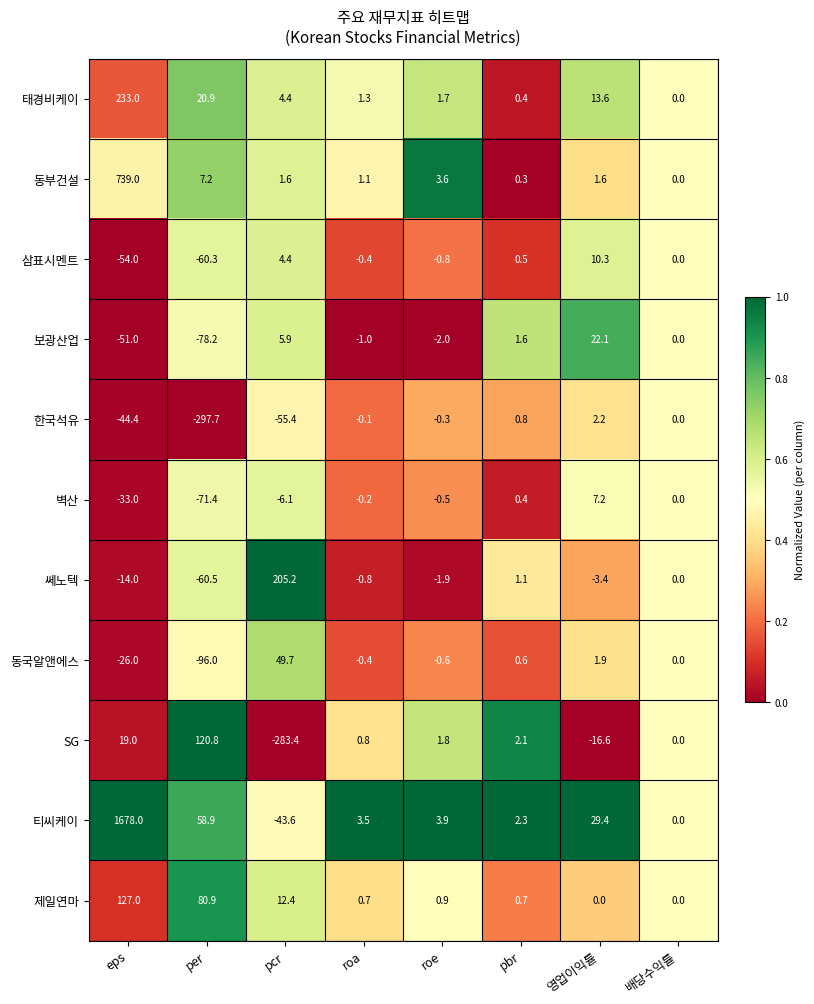

List the series in order of their peak value, lowest first.

한국석유, 벽산, 삼표시멘트, 보광산업, 동국알앤에스, SG, 제일연마, 쎄노텍, 태경비케이, 동부건설, 티씨케이